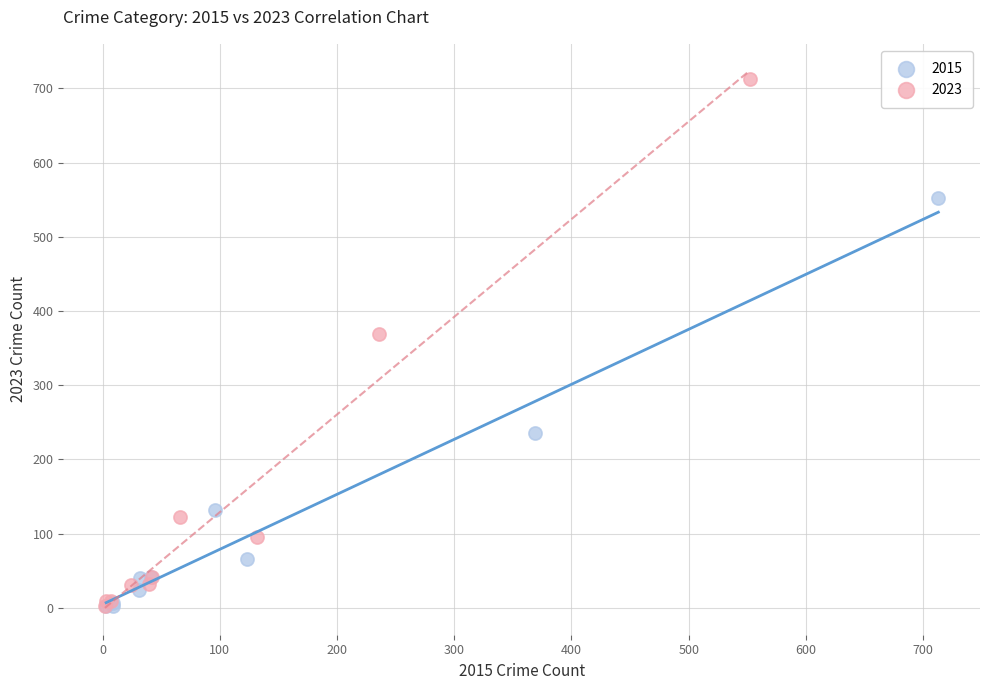

What are all the series names shown in the legend?

2015, 2023